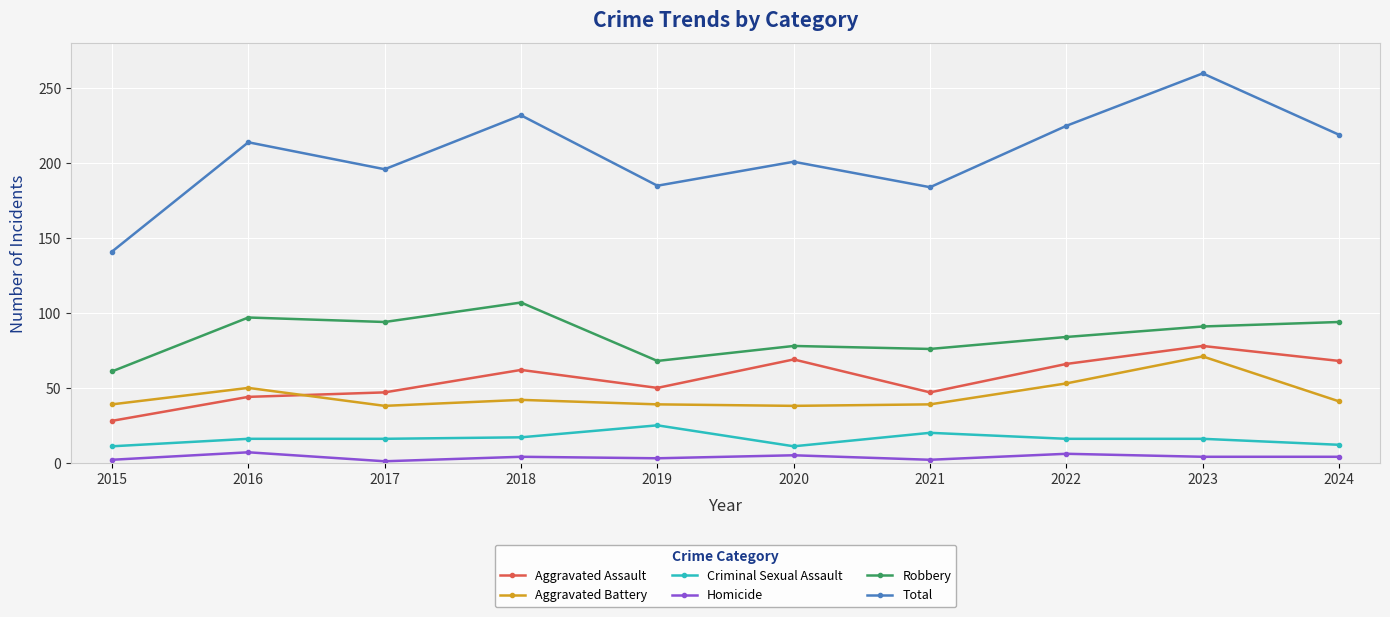

What is the sum of all Homicide values?

38